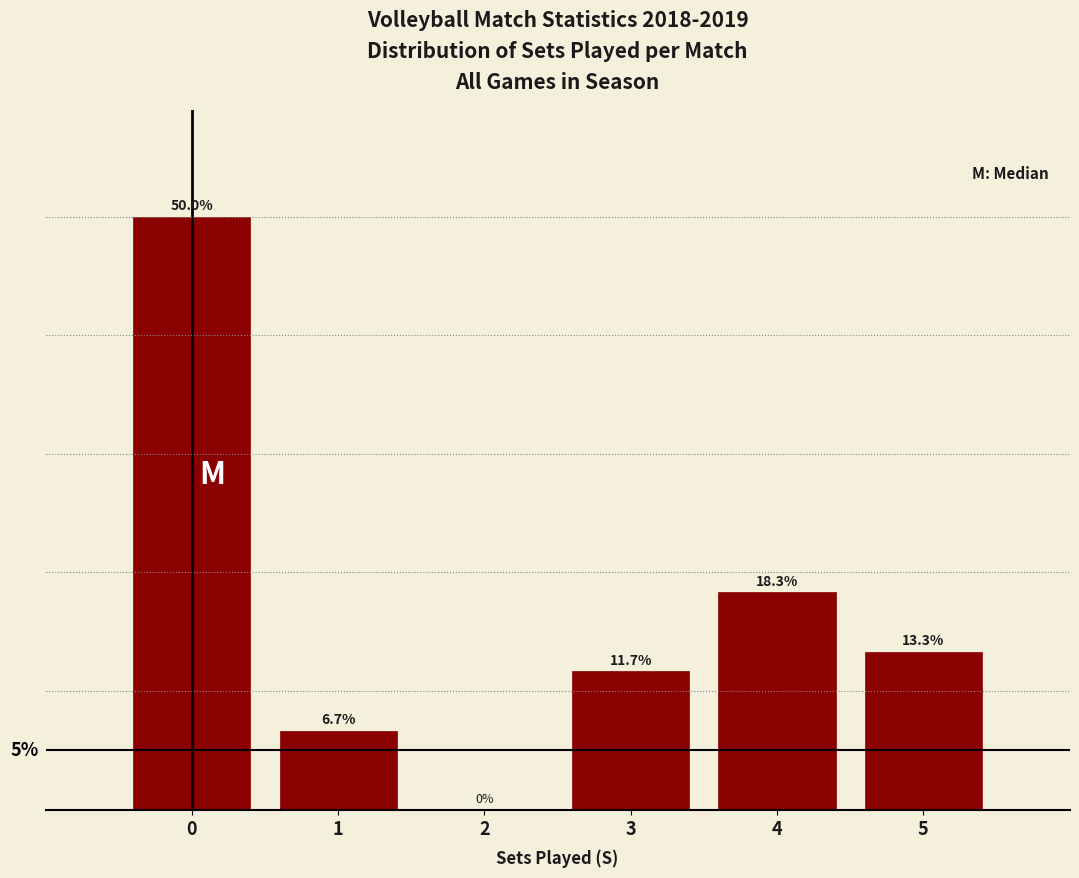

Are the bars horizontal?

No